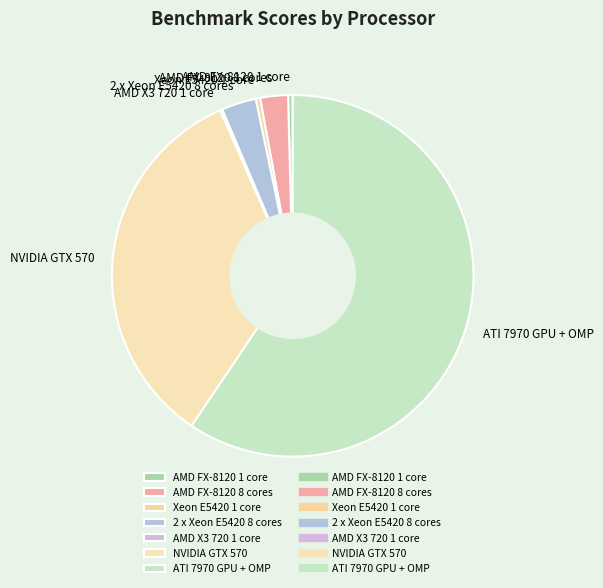

Which category accounts for the majority?

ATI 7970 GPU + OMP